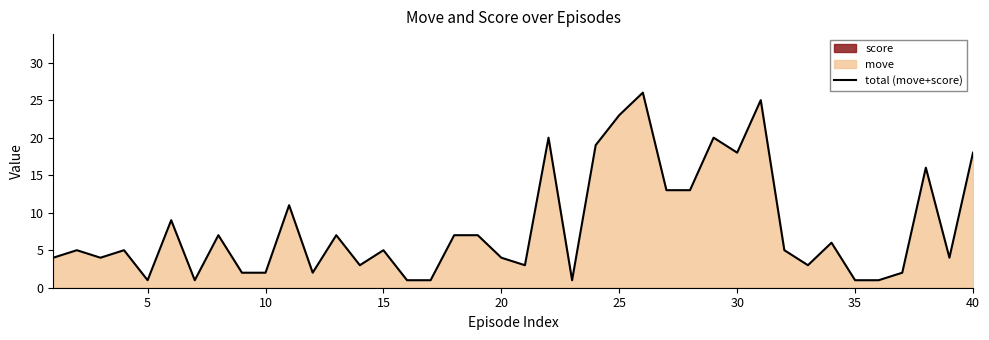

The total (move+score) series shows 9 at 25. True or false?

False